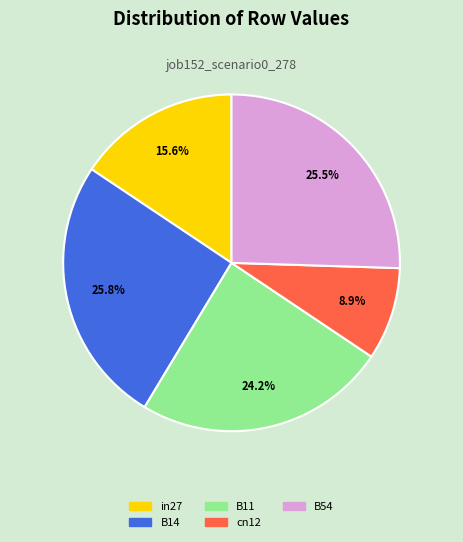

Which slice is the smallest?

cn12